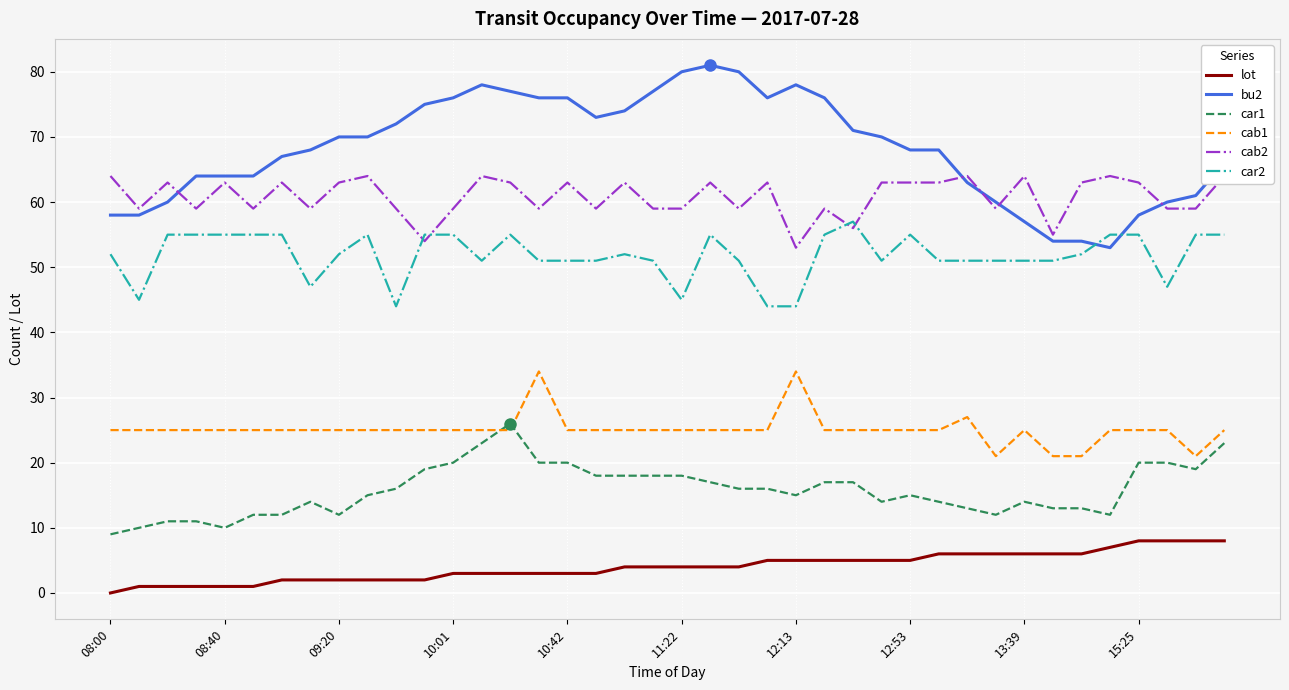

List the series in order of their peak value, highest first.

bu2, cab2, car2, cab1, car1, lot